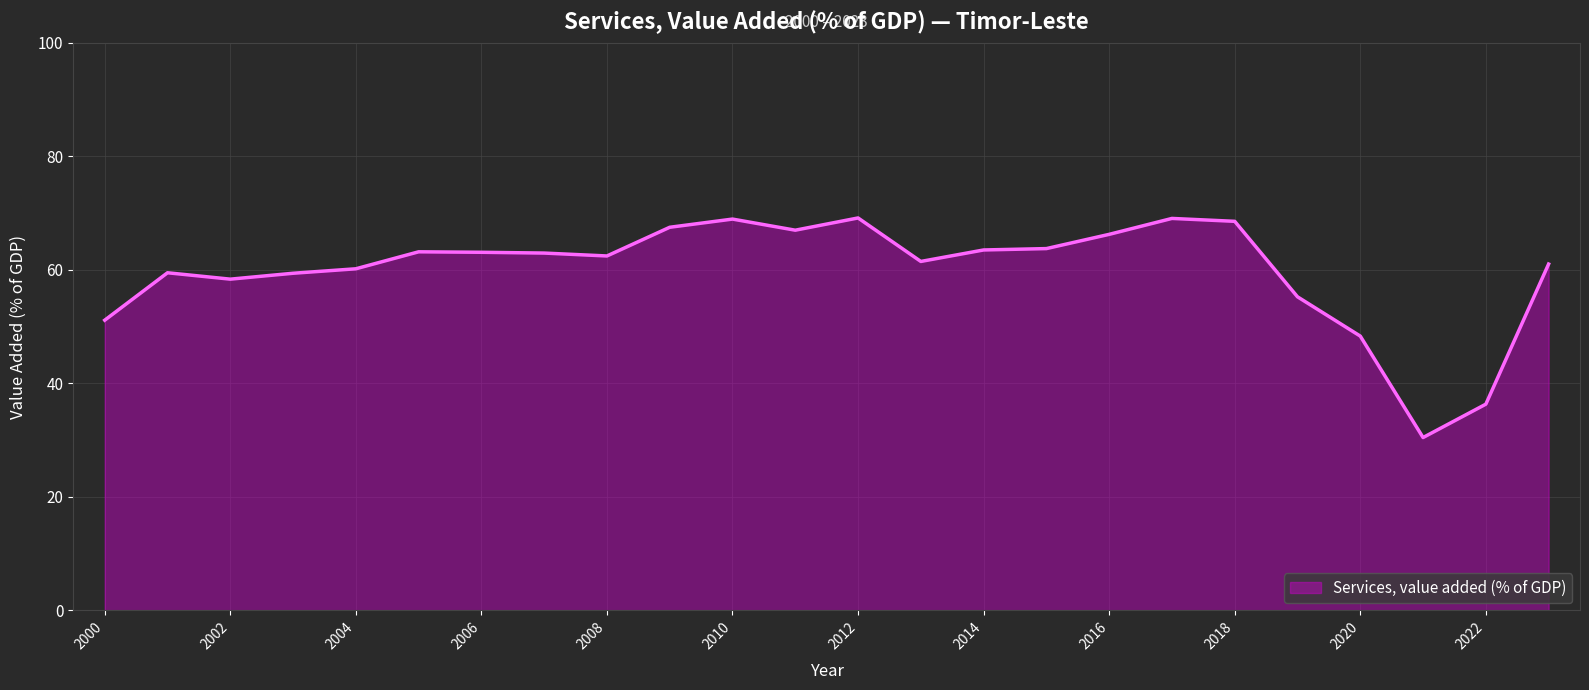

How many lines are shown in the chart?

1